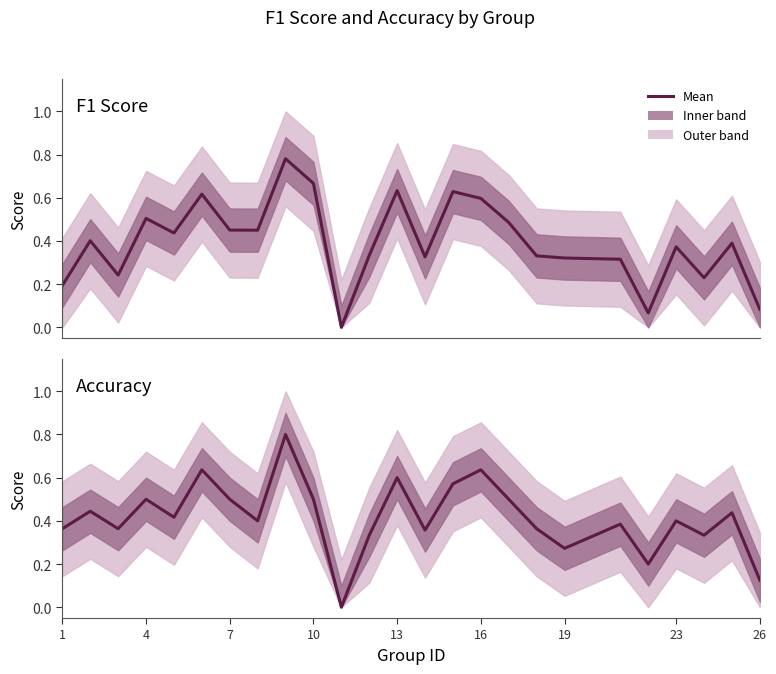

Count the Accuracy values in the range 0 to 1.

25